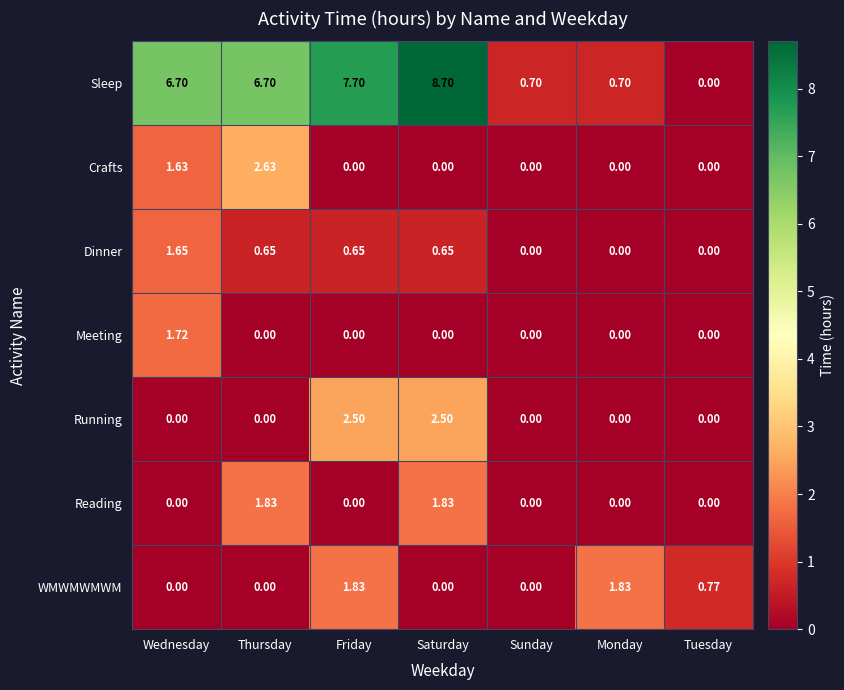

Where is Crafts nearest to the value 1?

Wednesday